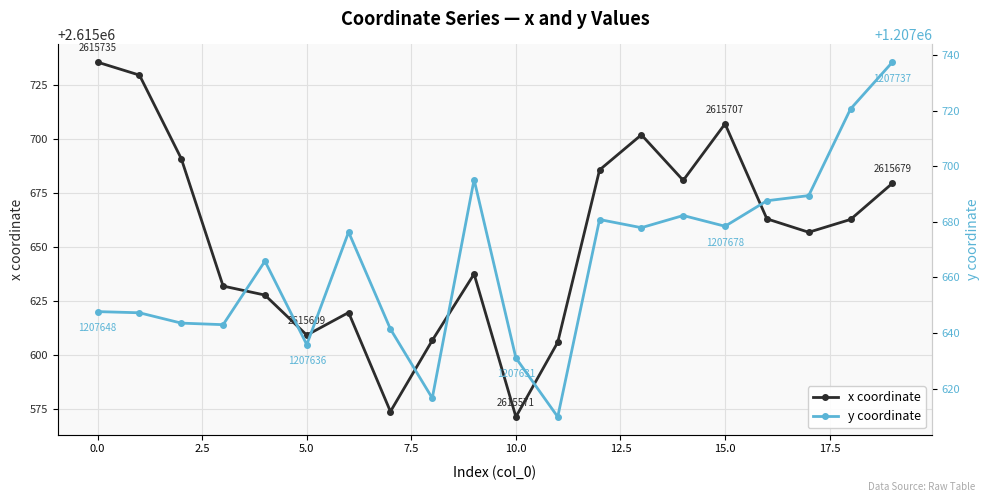

True or false: x coordinate and y coordinate intersect in this chart.

False